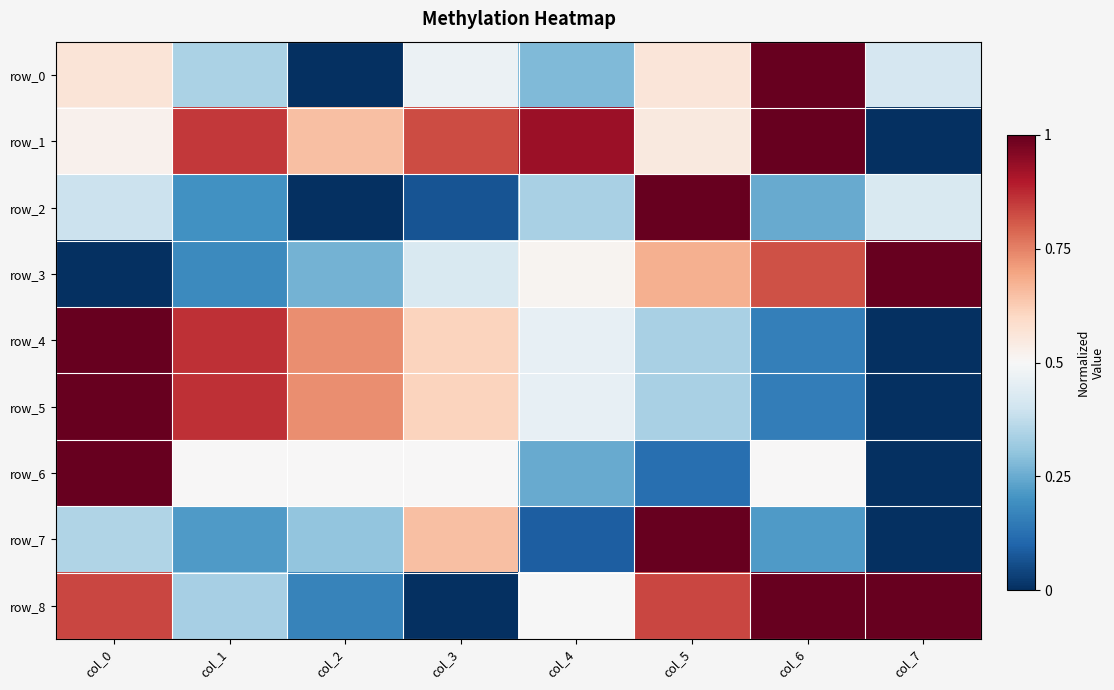

List the labels in order of row_5 value, largest first.

col_0, col_1, col_2, col_3, col_4, col_5, col_6, col_7